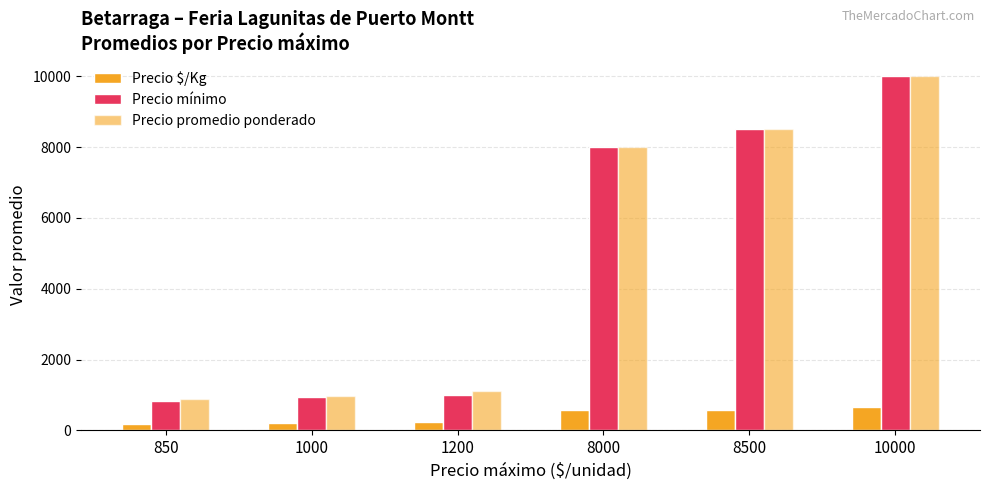

How many bars are there in each group?

3